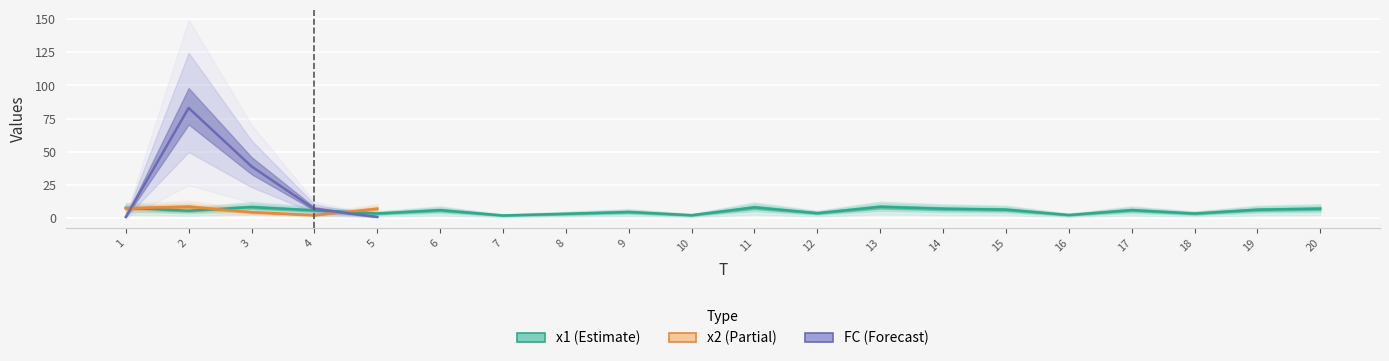

Which category has the lowest value in the x2 series?

4